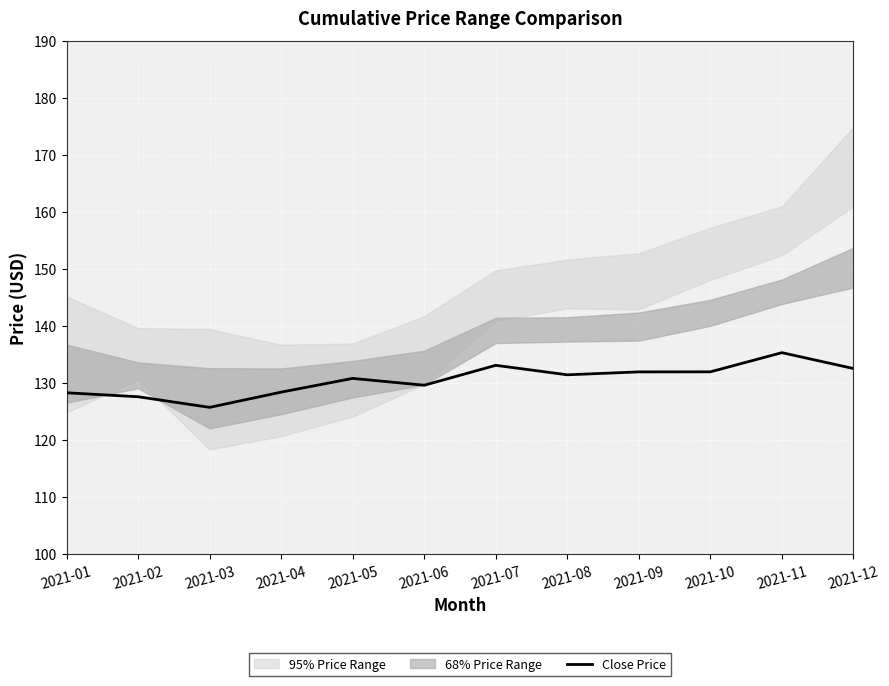

Is this an area chart (filled region under the line)?

No